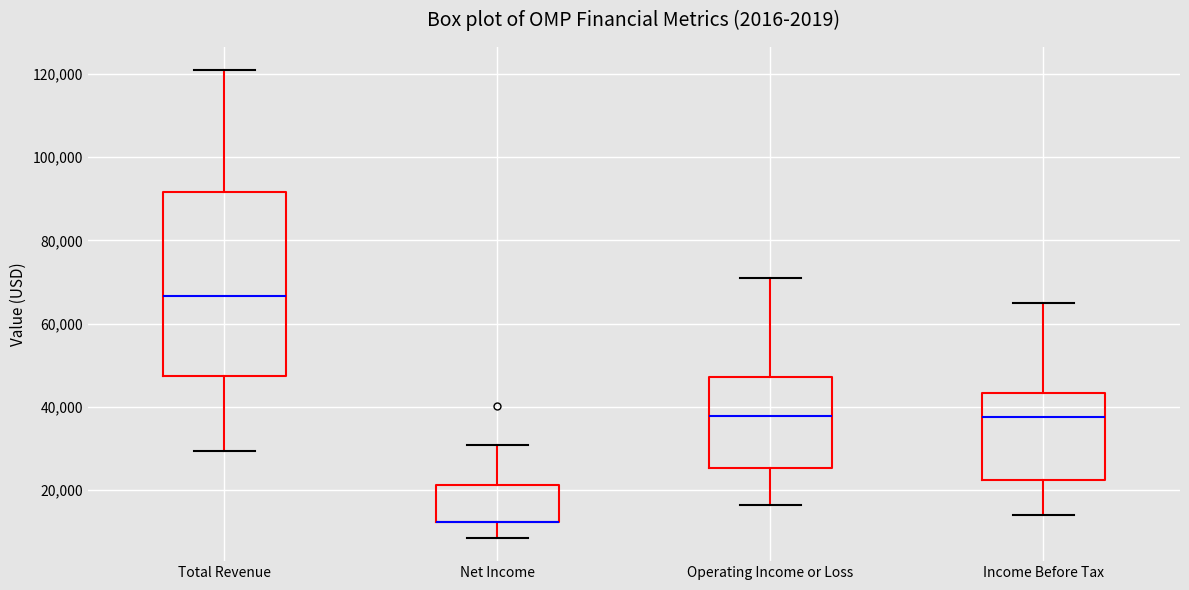

Comparing the boxes themselves (not the whiskers), which one is the tallest?

Total Revenue